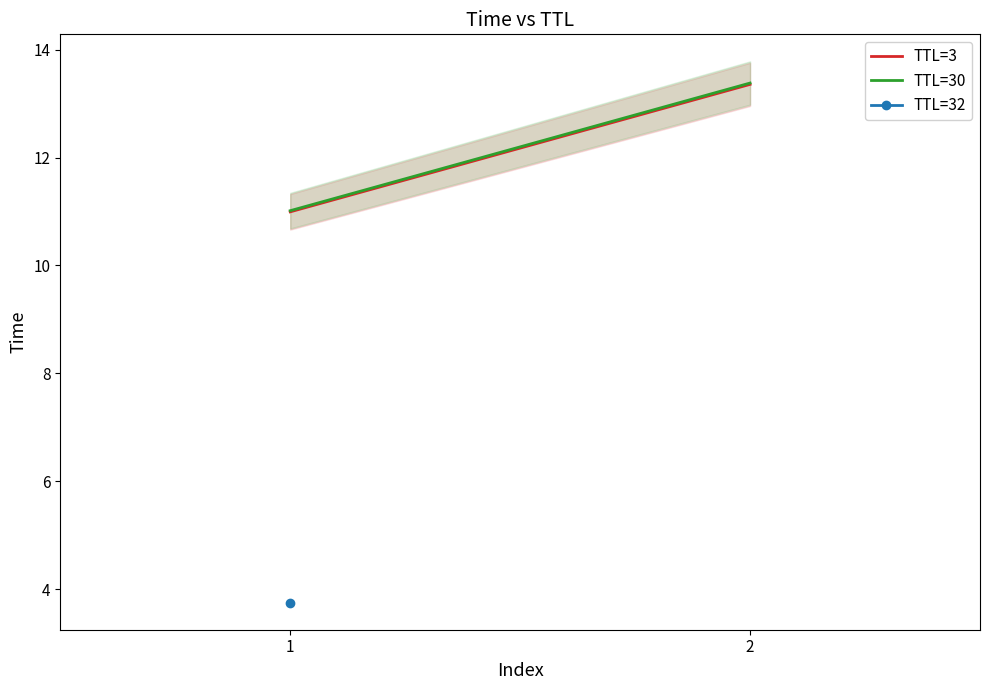

How many distinct data groups are displayed?

2